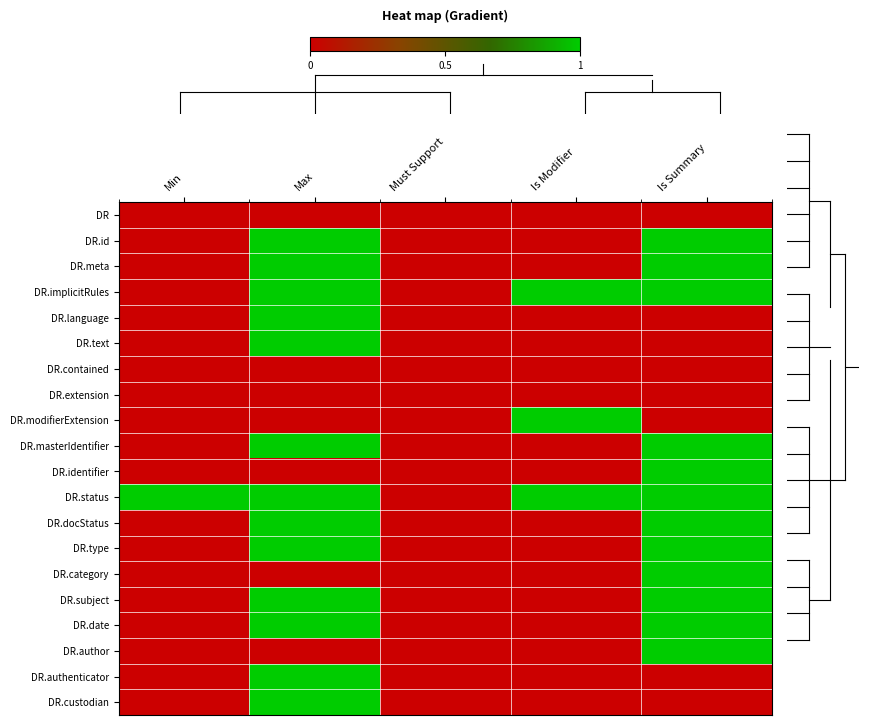

Between Max and Min, which is larger?

Max